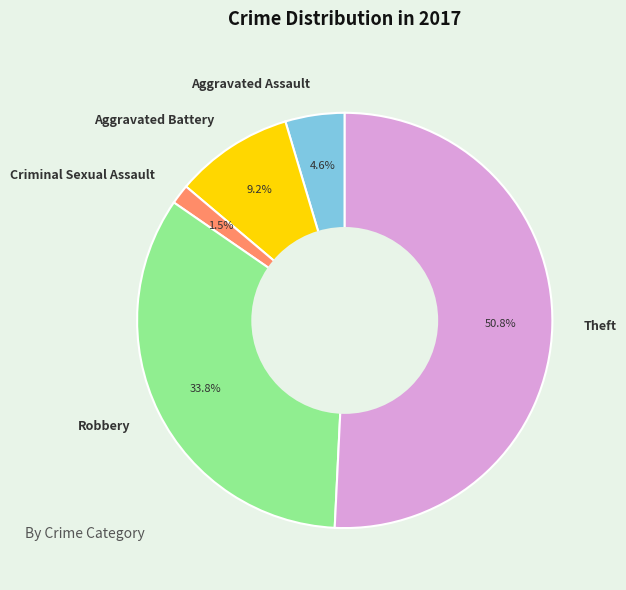

Is Aggravated Battery the majority of the pie?

No